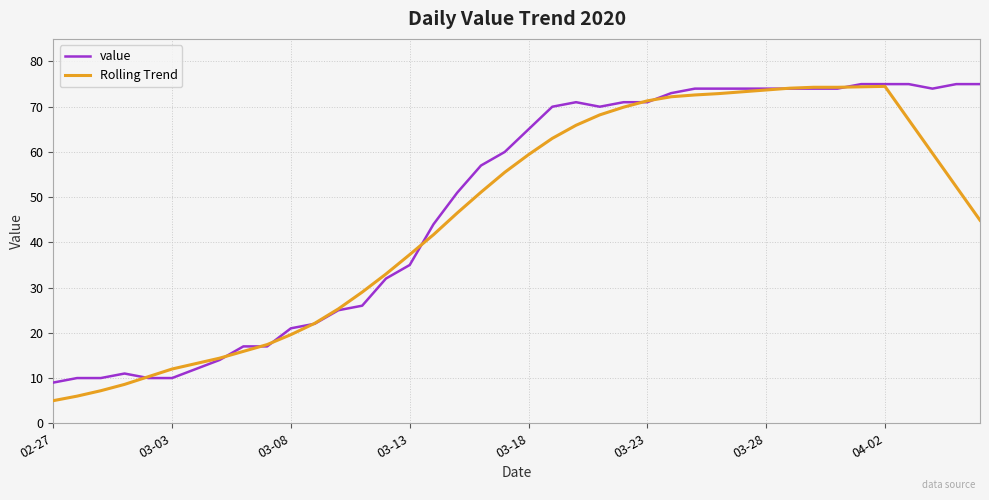

Rank the series by their average value, from lowest to highest.

Rolling Trend, value